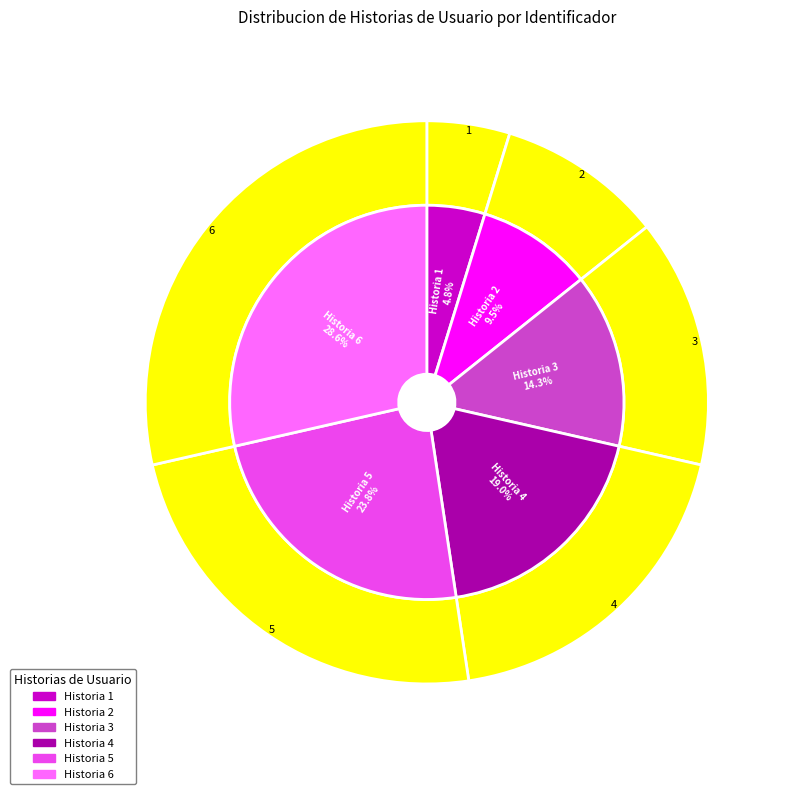

To the nearest percent, what is the combined percentage of Historia 6 and Historia 1?

33%